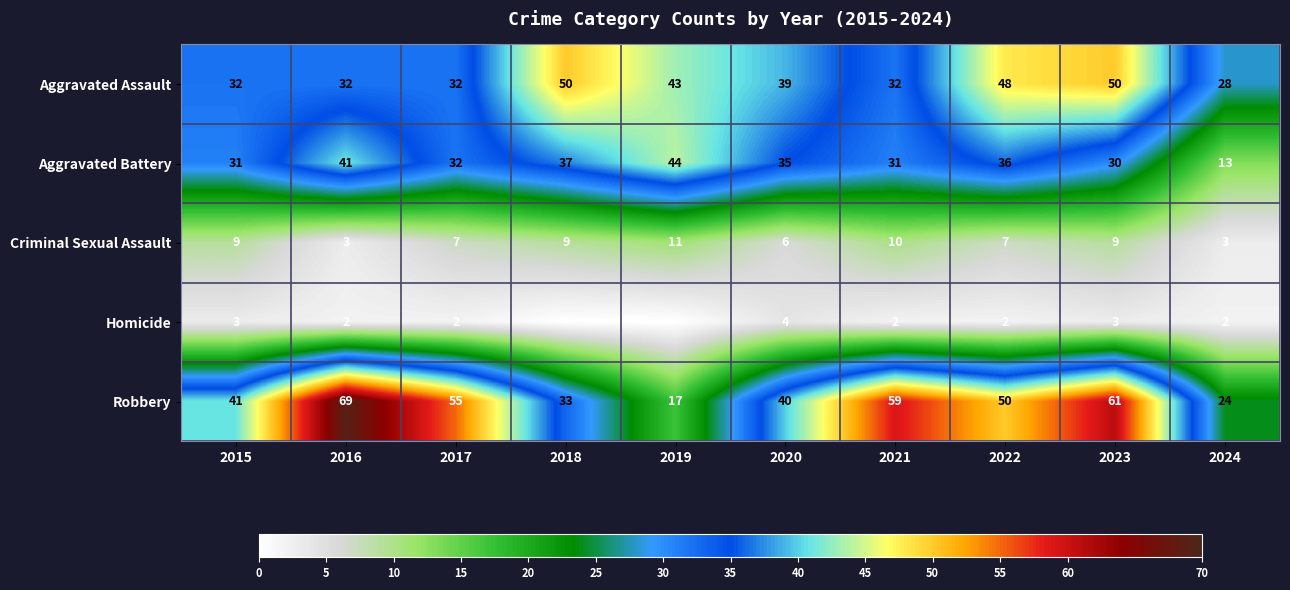

Is the value of Aggravated Assault at 2022 greater than the value of Aggravated Battery at 2023?

Yes